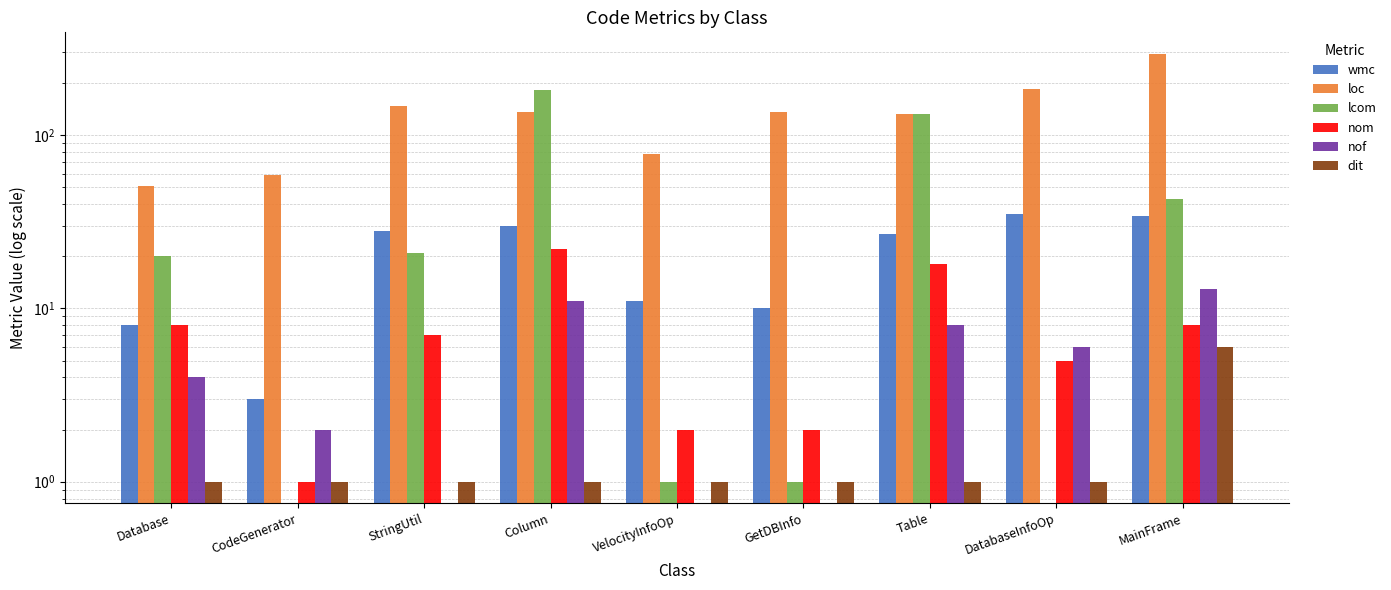

Reading left to right, transcribe all the data shown in this chart.

wmc: 8	3	28	30	11	10	27	35	34
loc: 51	59	148	136	78	136	132	184	295
lcom: 20	0	21	183	1	1	133	0	43
nom: 8	1	7	22	2	2	18	5	8
nof: 4	2	0	11	0	0	8	6	13
dit: 1	1	1	1	1	1	1	1	6